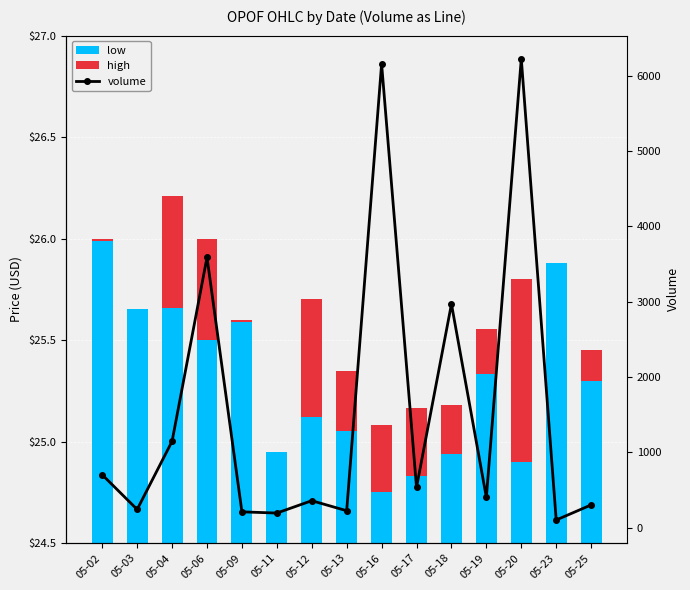

What are all the series names shown in the legend?

low, high, volume